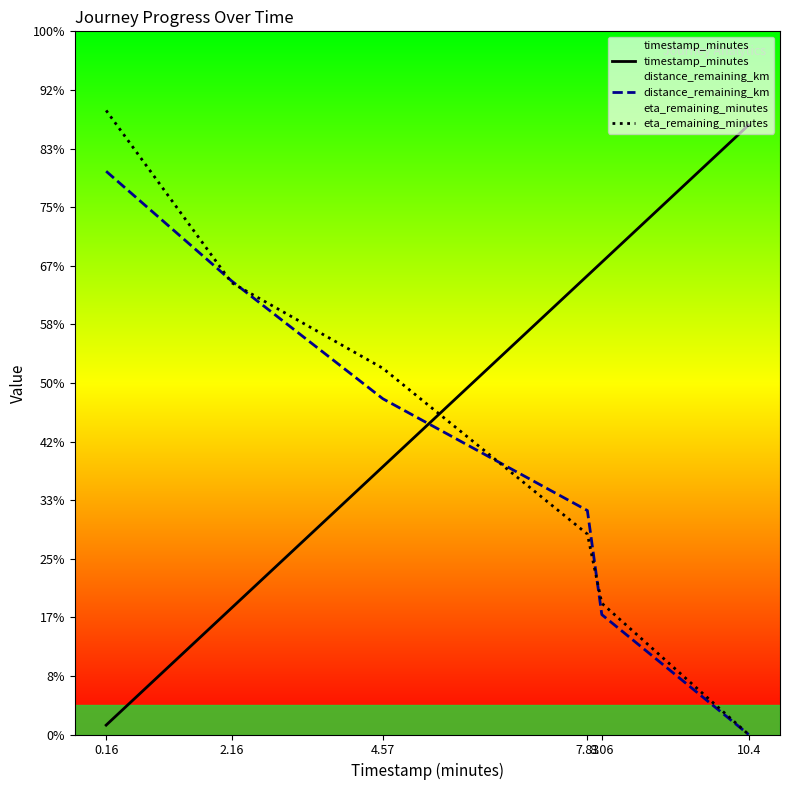

Where does the timestamp_minutes series first go above 7?

7.83